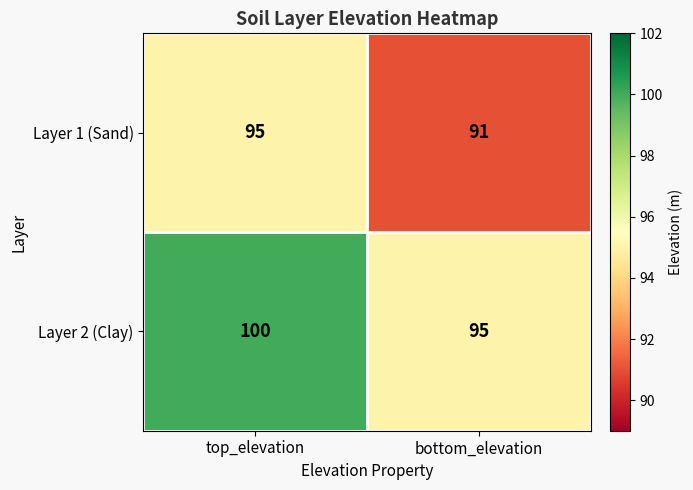

Which series has the widest spread of values?

Layer 2 (Clay)